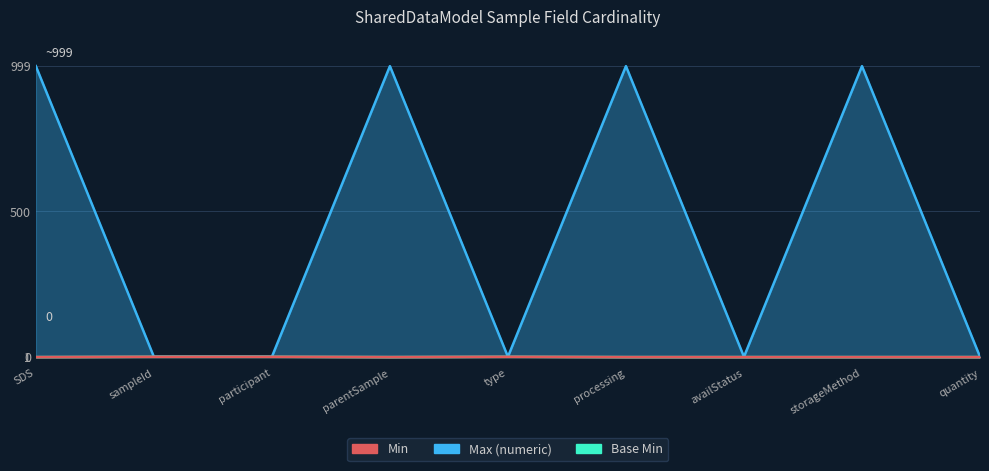

Reading left to right, transcribe all the data shown in this chart.

Min: 0	1	1	0	1	0	0	0	0
Base Min: 0	1	1	0	1	0	0	0	0
Max (numeric): 999	1	1	999	1	999	1	999	1